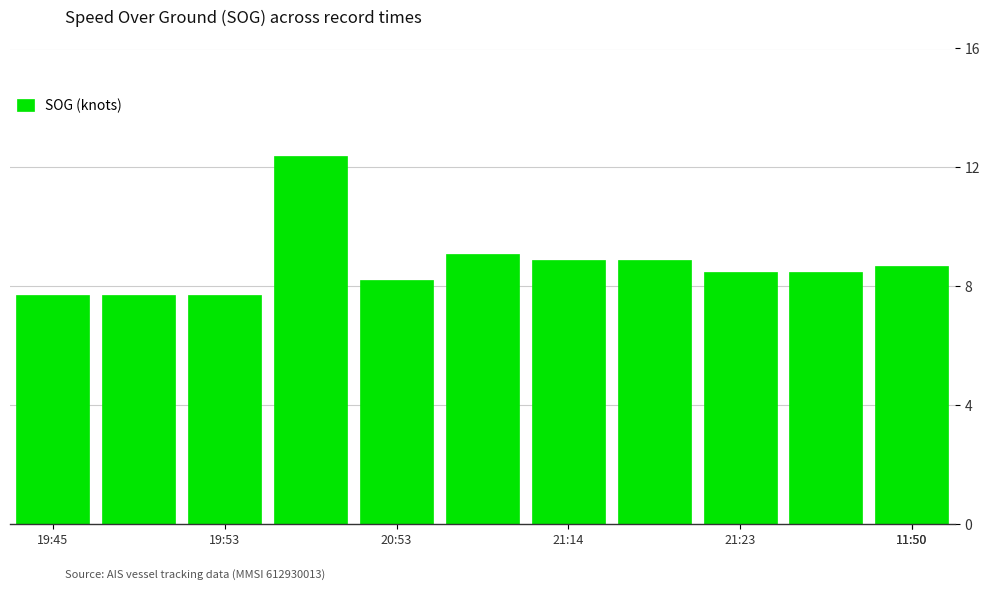

What is the average value?

8.8